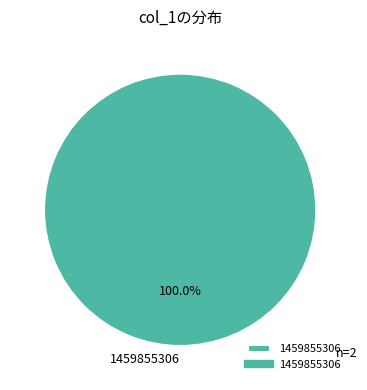

Does any single category account for the majority?

Yes